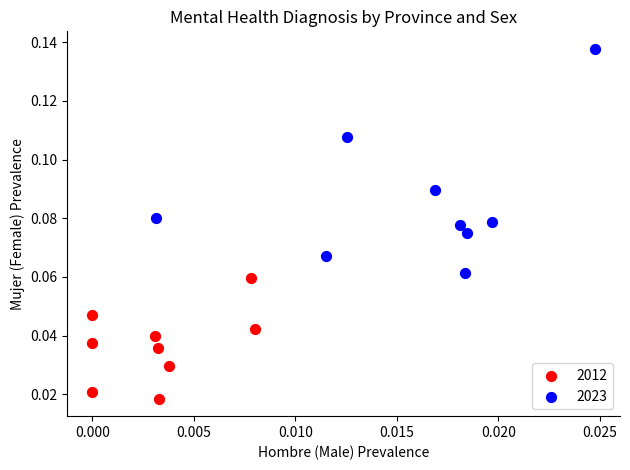

Which series contains the highest Y value?

2023